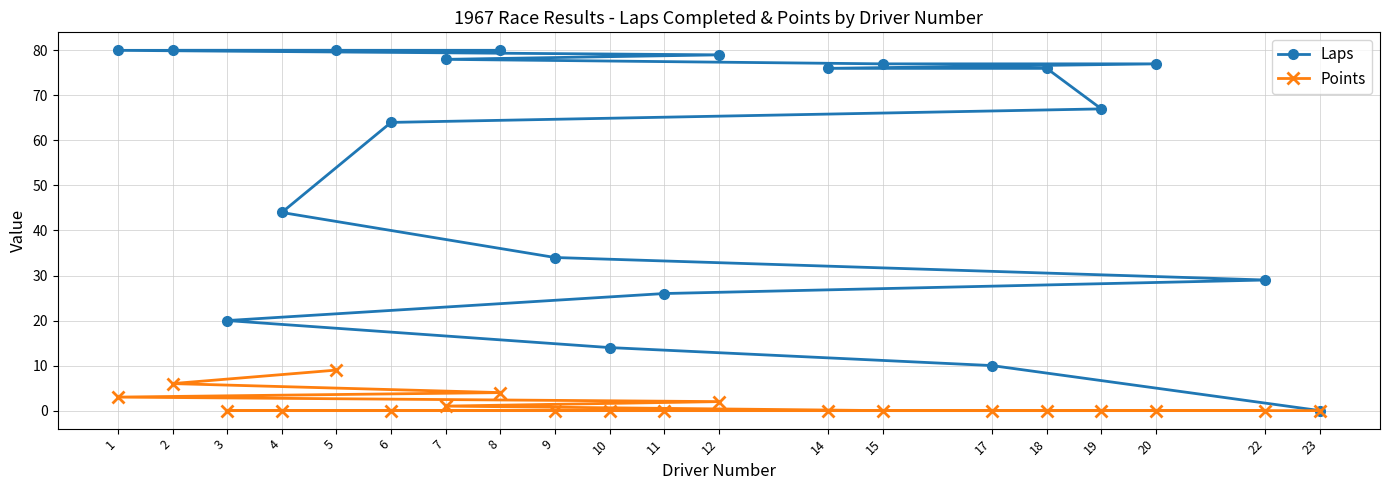

Which series changed the most between 4 and 22?

Laps